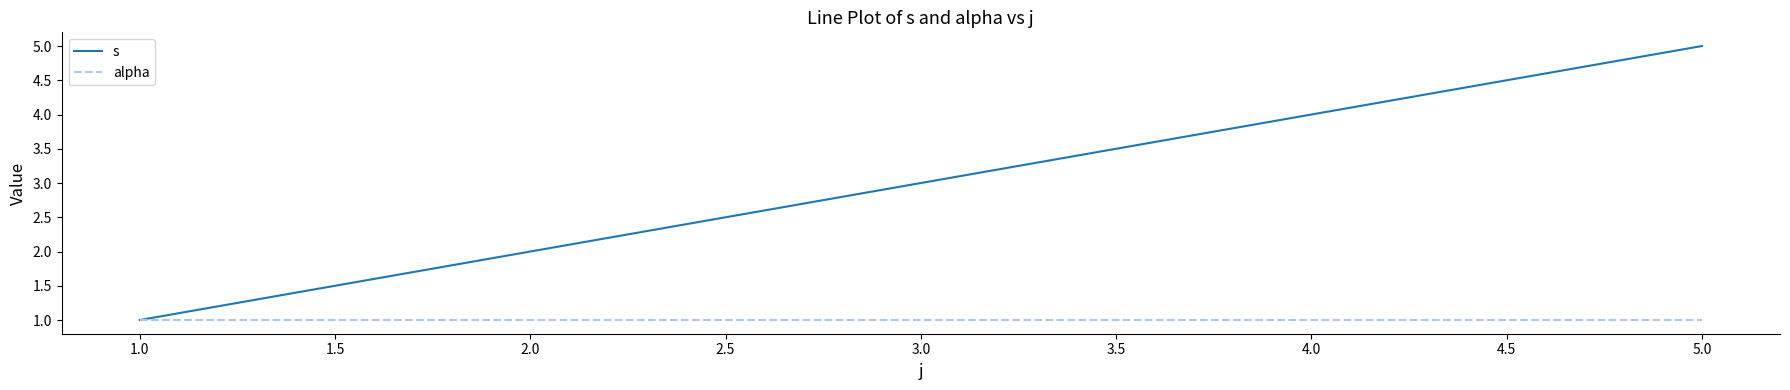

Rank the series by their maximum value, from lowest to highest.

alpha, s